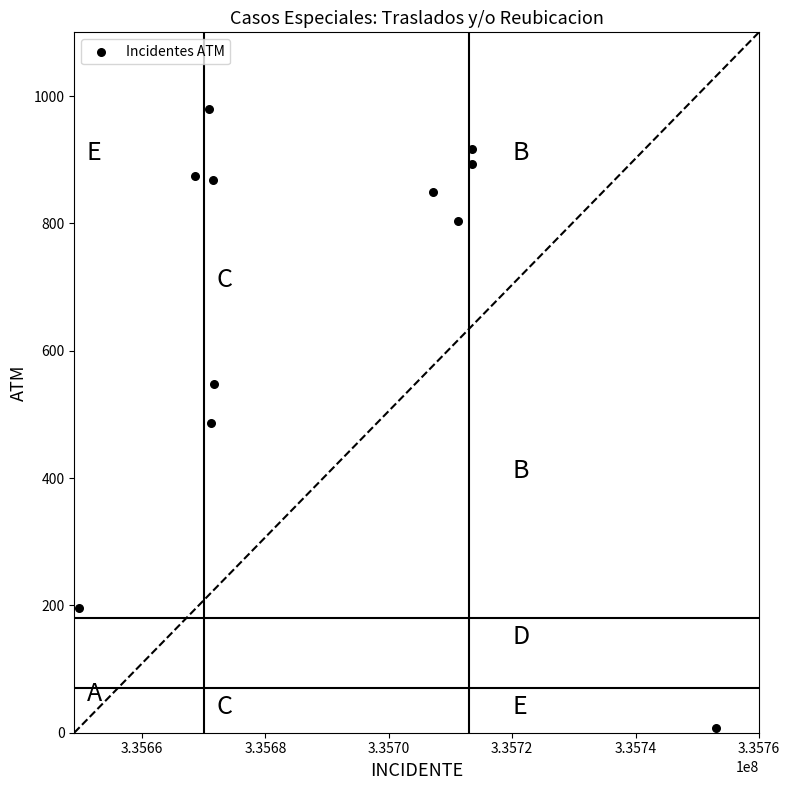

What is the average Y value?

675